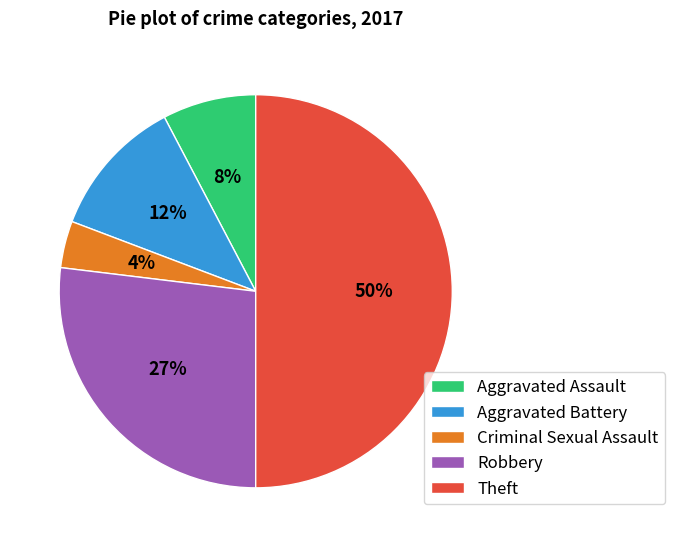

The Criminal Sexual Assault slice represents 4% of the pie. True or false?

True